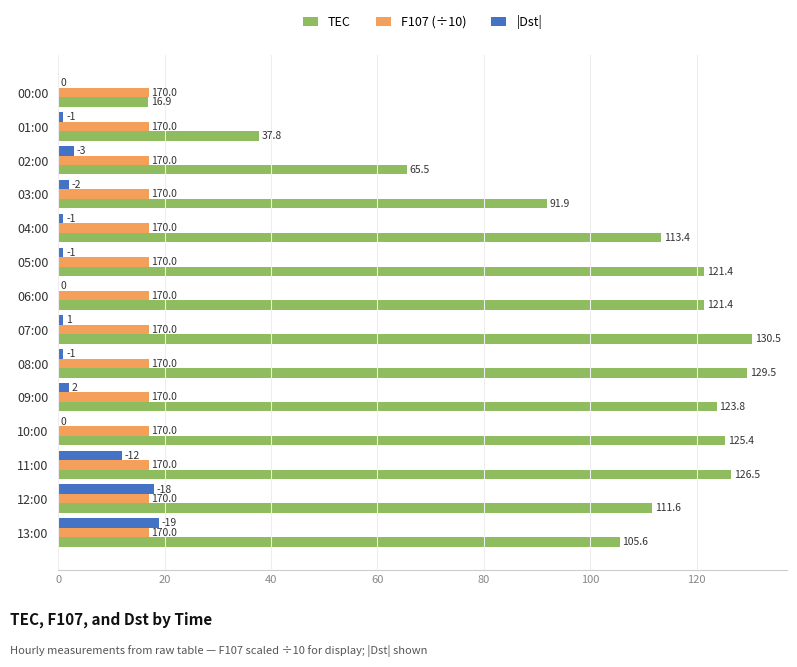

What are all the series names shown in the legend?

TEC, F107 (÷10), |Dst|